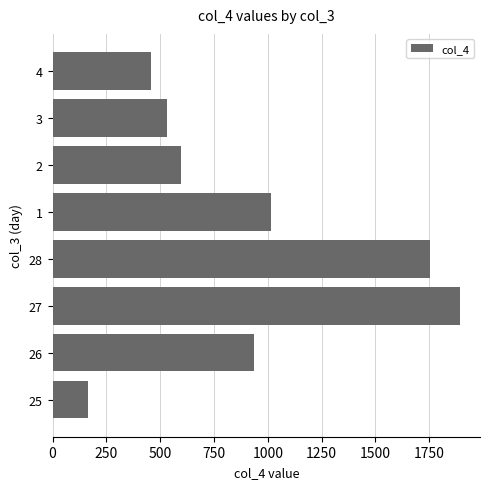

Reading bottom to top, transcribe all the data shown in this chart.

25=167.1	26=934.5	27=1891.6	28=1752.8	1=1013.7	2=597.5	3=529.5	4=455.9